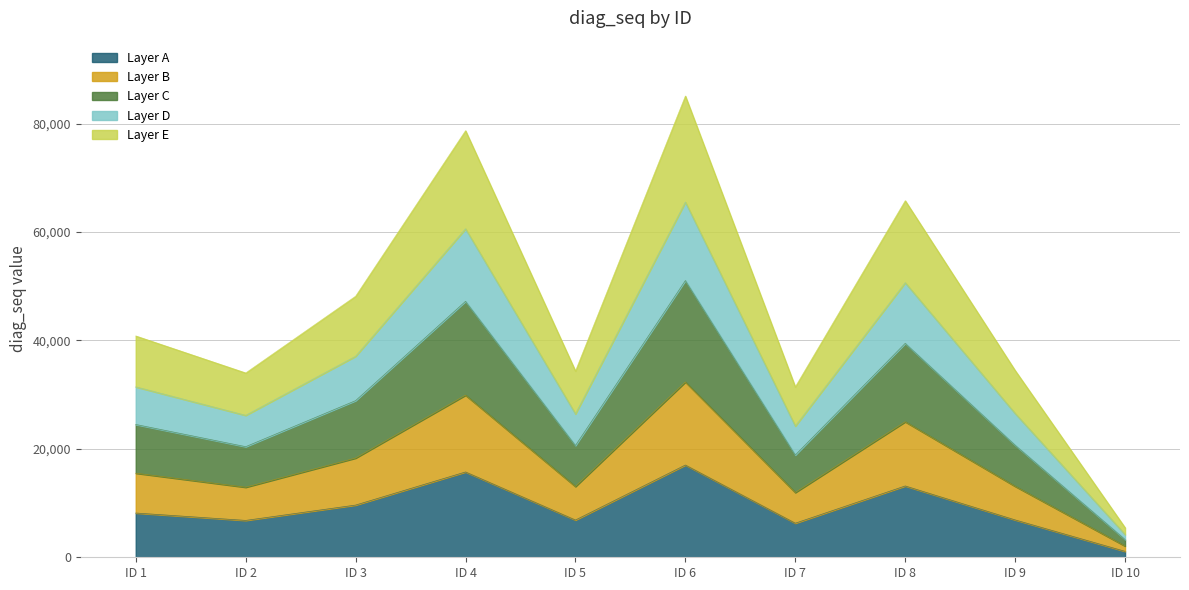

What is the average value?

9166.6